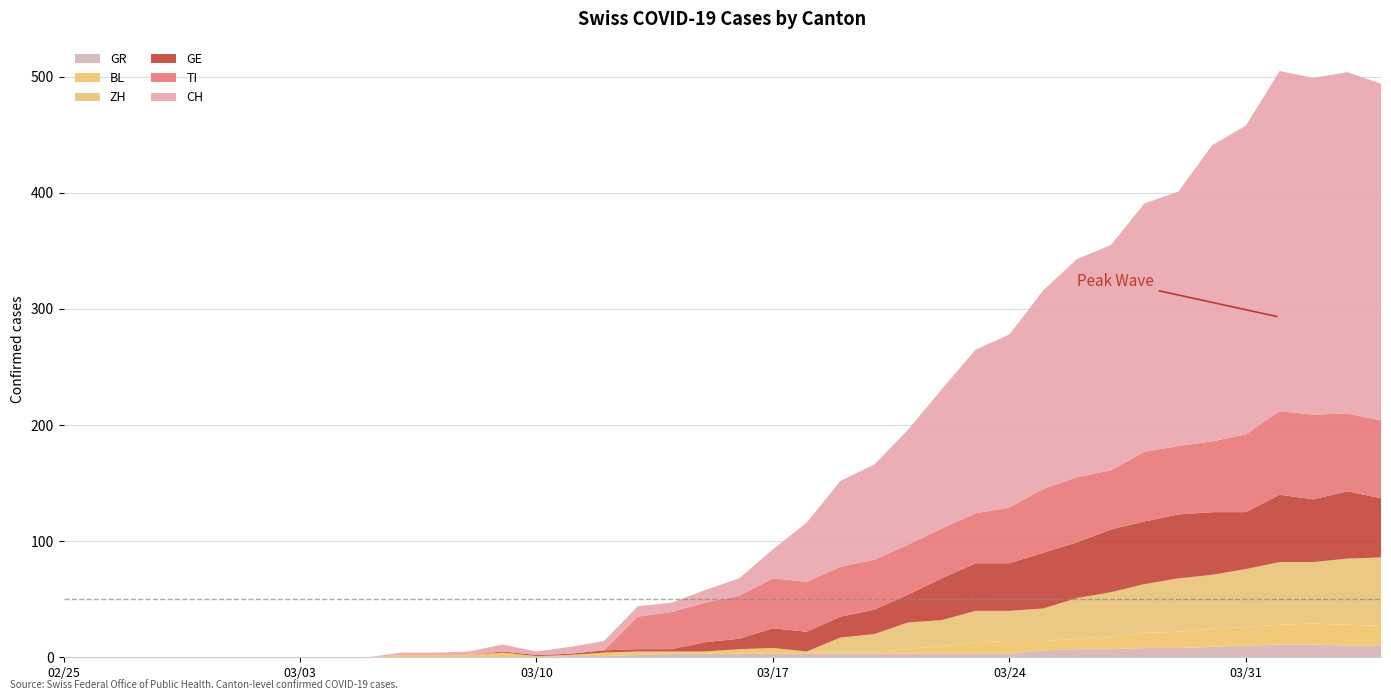

Reading left to right, what are all the values shown in this chart?

CH: 2020-02-25=0	2020-02-26=0	2020-02-27=0	2020-02-28=0	2020-02-29=0	2020-03-01=0	2020-03-02=0	2020-03-03=0	2020-03-04=0	2020-03-05=0	2020-03-06=2	2020-03-07=2	2020-03-08=3	2020-03-09=6	2020-03-10=3	2020-03-11=6	2020-03-12=8	2020-03-13=9	2020-03-14=8	2020-03-15=11	2020-03-16=15	2020-03-17=25	2020-03-18=51	2020-03-19=74	2020-03-20=82	2020-03-21=99	2020-03-22=120	2020-03-23=141	2020-03-24=149	2020-03-25=171	2020-03-26=188	2020-03-27=194	2020-03-28=214	2020-03-29=219	2020-03-30=255	2020-03-31=266	2020-04-01=293	2020-04-02=290	2020-04-03=294	2020-04-04=290
GE: 2020-02-25=0	2020-02-26=0	2020-02-27=0	2020-02-28=0	2020-02-29=0	2020-03-01=0	2020-03-02=0	2020-03-03=0	2020-03-04=0	2020-03-05=0	2020-03-06=0	2020-03-07=0	2020-03-08=0	2020-03-09=1	2020-03-10=1	2020-03-11=1	2020-03-12=2	2020-03-13=2	2020-03-14=2	2020-03-15=8	2020-03-16=9	2020-03-17=17	2020-03-18=17	2020-03-19=18	2020-03-20=21	2020-03-21=24	2020-03-22=36	2020-03-23=41	2020-03-24=41	2020-03-25=48	2020-03-26=48	2020-03-27=54	2020-03-28=54	2020-03-29=55	2020-03-30=54	2020-03-31=49	2020-04-01=58	2020-04-02=54	2020-04-03=58	2020-04-04=51
BL: 2020-02-25=0	2020-02-26=0	2020-02-27=0	2020-02-28=0	2020-02-29=0	2020-03-01=0	2020-03-02=0	2020-03-03=0	2020-03-04=0	2020-03-05=0	2020-03-06=2	2020-03-07=2	2020-03-08=2	2020-03-09=4	2020-03-10=1	2020-03-11=1	2020-03-12=3	2020-03-13=3	2020-03-14=2	2020-03-15=2	2020-03-16=4	2020-03-17=5	2020-03-18=2	2020-03-19=2	2020-03-20=2	2020-03-21=4	2020-03-22=7	2020-03-23=10	2020-03-24=11	2020-03-25=8	2020-03-26=9	2020-03-27=11	2020-03-28=13	2020-03-29=14	2020-03-30=16	2020-03-31=16	2020-04-01=17	2020-04-02=18	2020-04-03=18	2020-04-04=17
ZH: 2020-02-25=0	2020-02-26=0	2020-02-27=0	2020-02-28=0	2020-02-29=0	2020-03-01=0	2020-03-02=0	2020-03-03=0	2020-03-04=0	2020-03-05=0	2020-03-06=0	2020-03-07=0	2020-03-08=0	2020-03-09=0	2020-03-10=0	2020-03-11=0	2020-03-12=0	2020-03-13=0	2020-03-14=0	2020-03-15=0	2020-03-16=0	2020-03-17=0	2020-03-18=0	2020-03-19=12	2020-03-20=15	2020-03-21=23	2020-03-22=22	2020-03-23=27	2020-03-24=26	2020-03-25=28	2020-03-26=35	2020-03-27=38	2020-03-28=42	2020-03-29=46	2020-03-30=46	2020-03-31=50	2020-04-01=54	2020-04-02=53	2020-04-03=57	2020-04-04=59
TI: 2020-02-25=0	2020-02-26=0	2020-02-27=0	2020-02-28=0	2020-02-29=0	2020-03-01=0	2020-03-02=0	2020-03-03=0	2020-03-04=0	2020-03-05=0	2020-03-06=0	2020-03-07=0	2020-03-08=0	2020-03-09=0	2020-03-10=0	2020-03-11=0	2020-03-12=0	2020-03-13=28	2020-03-14=32	2020-03-15=34	2020-03-16=37	2020-03-17=43	2020-03-18=43	2020-03-19=43	2020-03-20=43	2020-03-21=43	2020-03-22=43	2020-03-23=43	2020-03-24=48	2020-03-25=55	2020-03-26=56	2020-03-27=51	2020-03-28=60	2020-03-29=59	2020-03-30=61	2020-03-31=67	2020-04-01=72	2020-04-02=73	2020-04-03=67	2020-04-04=67
GR: 2020-02-25=0	2020-02-26=0	2020-02-27=0	2020-02-28=0	2020-02-29=0	2020-03-01=0	2020-03-02=0	2020-03-03=0	2020-03-04=0	2020-03-05=0	2020-03-06=0	2020-03-07=0	2020-03-08=0	2020-03-09=0	2020-03-10=0	2020-03-11=1	2020-03-12=1	2020-03-13=2	2020-03-14=3	2020-03-15=3	2020-03-16=3	2020-03-17=3	2020-03-18=3	2020-03-19=3	2020-03-20=3	2020-03-21=3	2020-03-22=3	2020-03-23=3	2020-03-24=3	2020-03-25=6	2020-03-26=7	2020-03-27=7	2020-03-28=8	2020-03-29=8	2020-03-30=9	2020-03-31=10	2020-04-01=11	2020-04-02=11	2020-04-03=10	2020-04-04=10